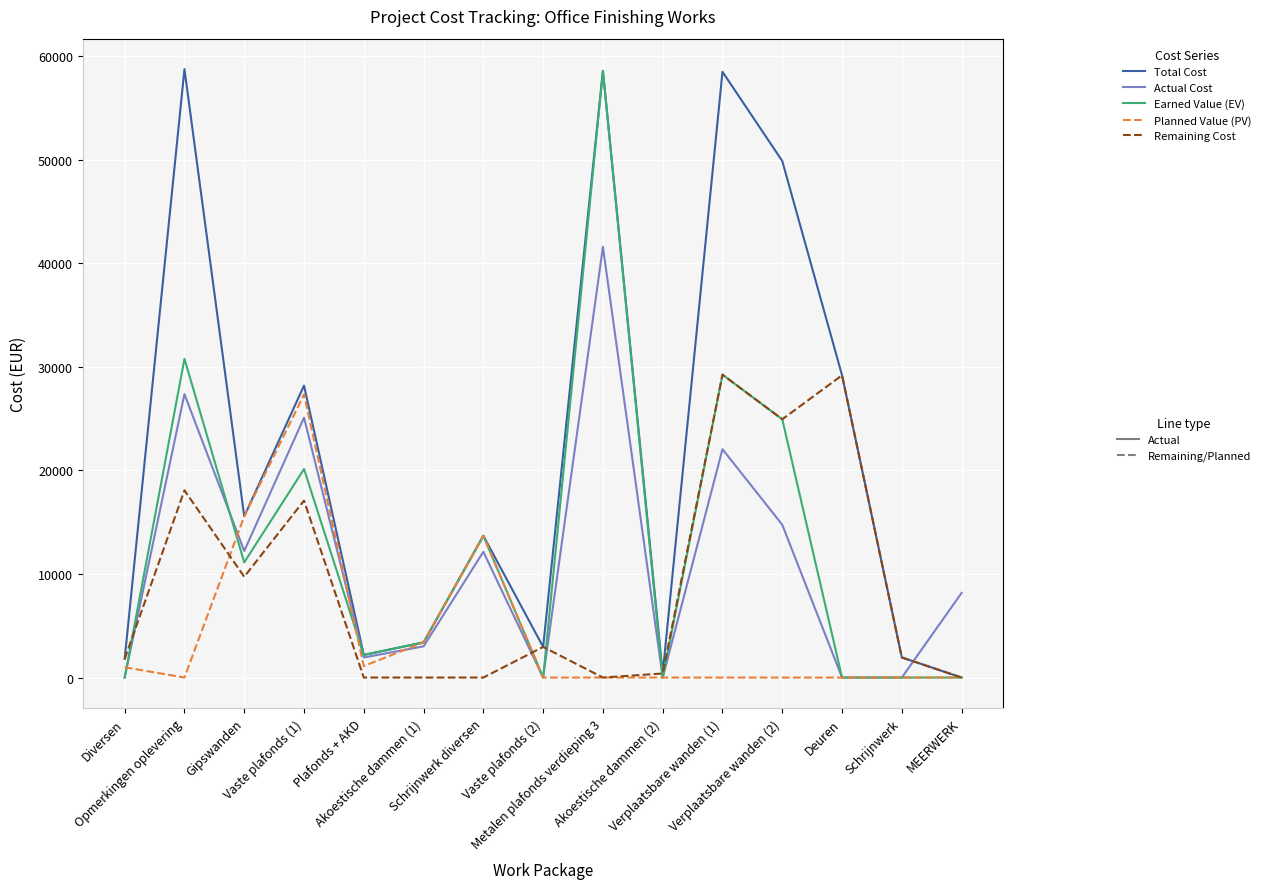

What is the greatest value displayed?

58765.2